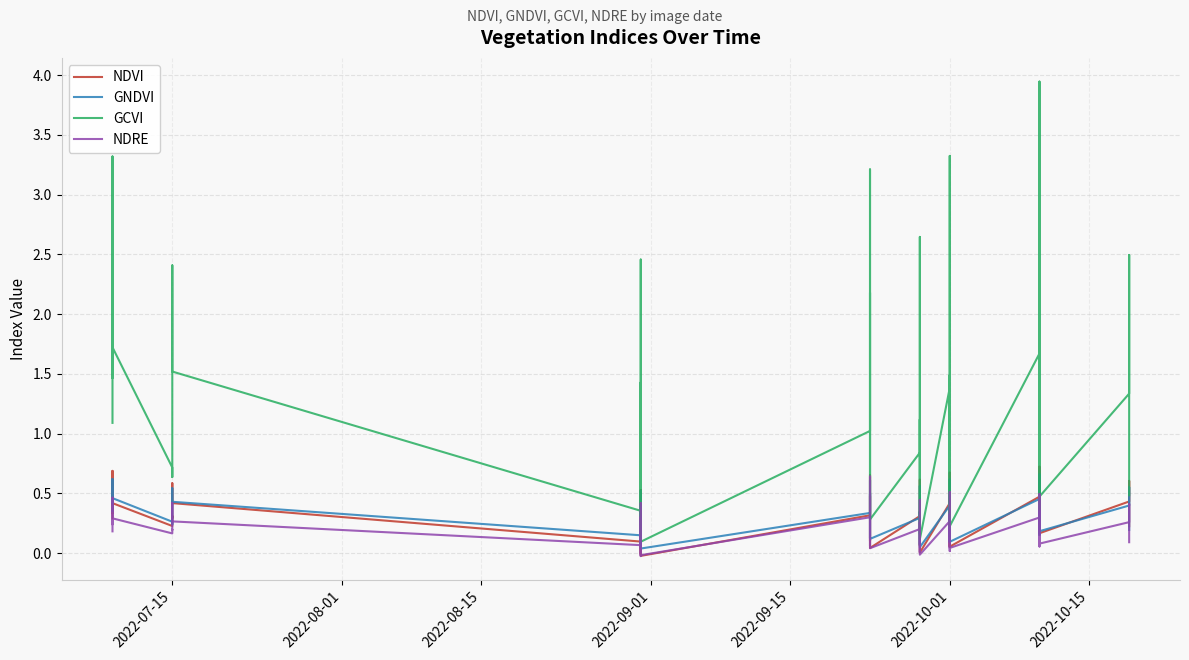

Which has a higher value, 2022-10-01 or 2022-09-15?

2022-09-15